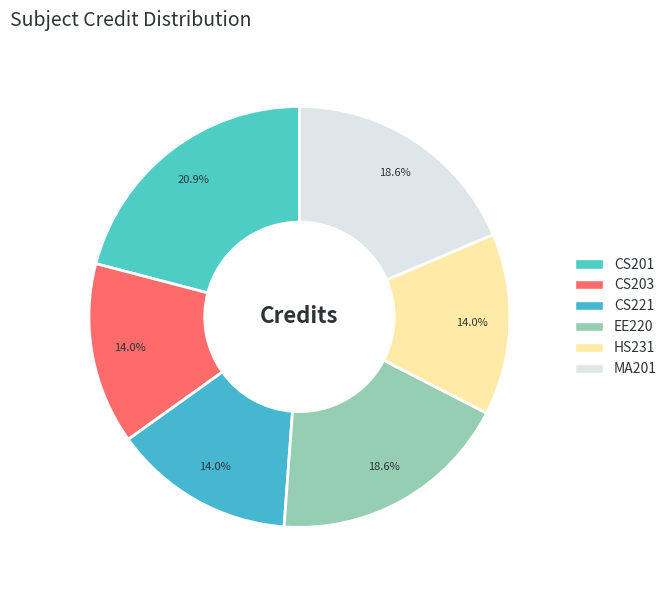

Is there a majority slice in this chart?

No